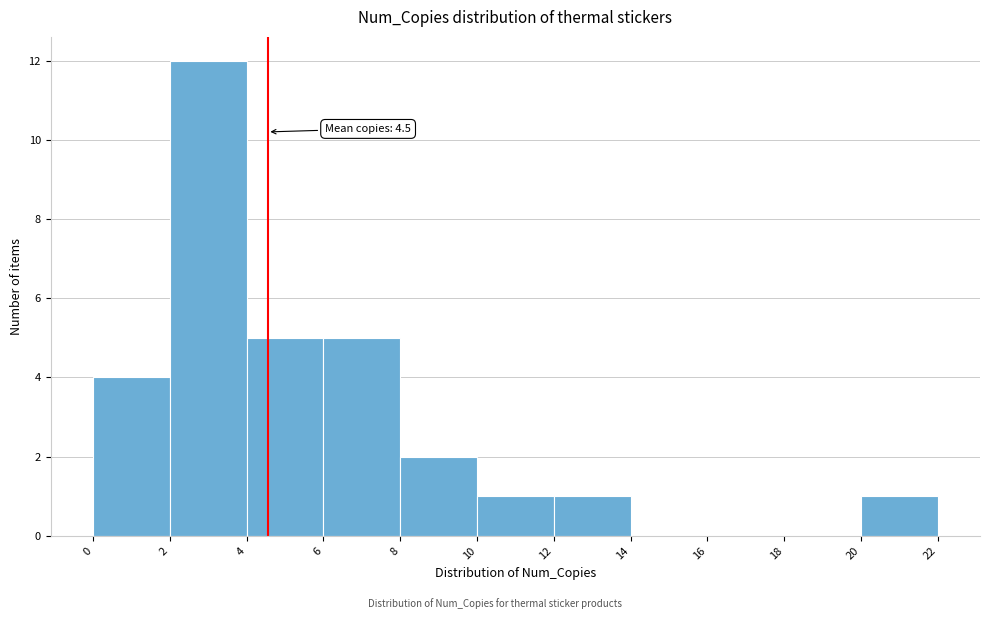

Over which range of the x-axis is the bar tallest?

2 to 4